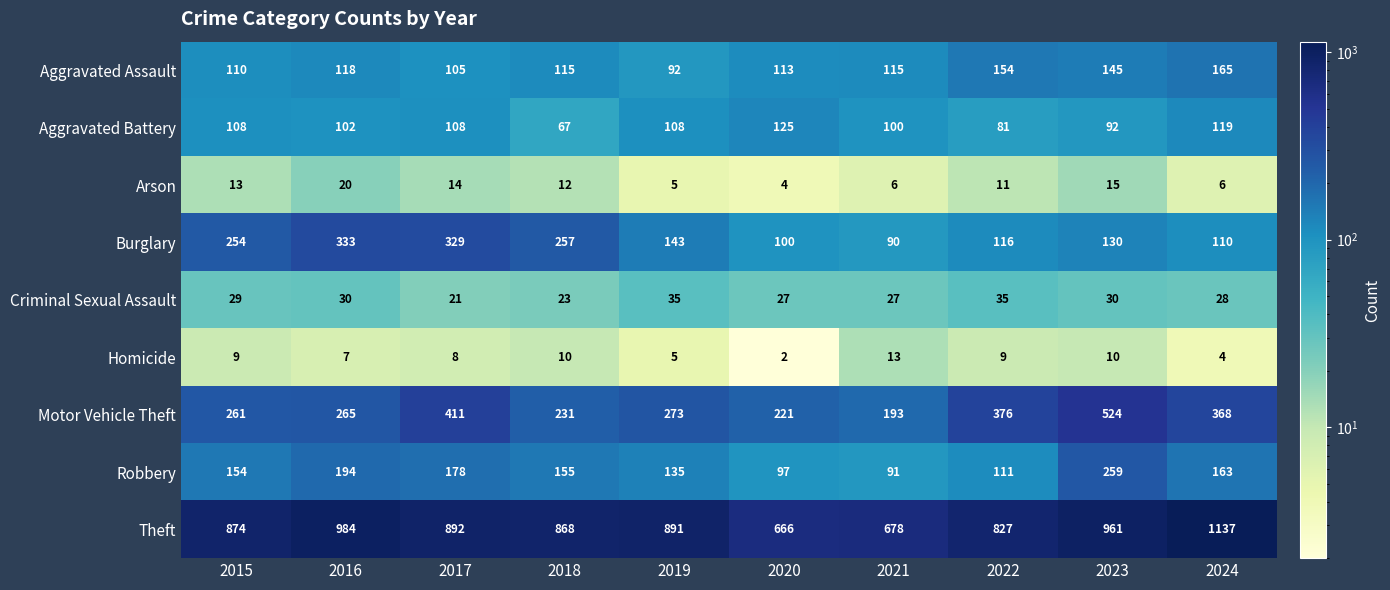

Where does the Motor Vehicle Theft series first go above 273?

2017